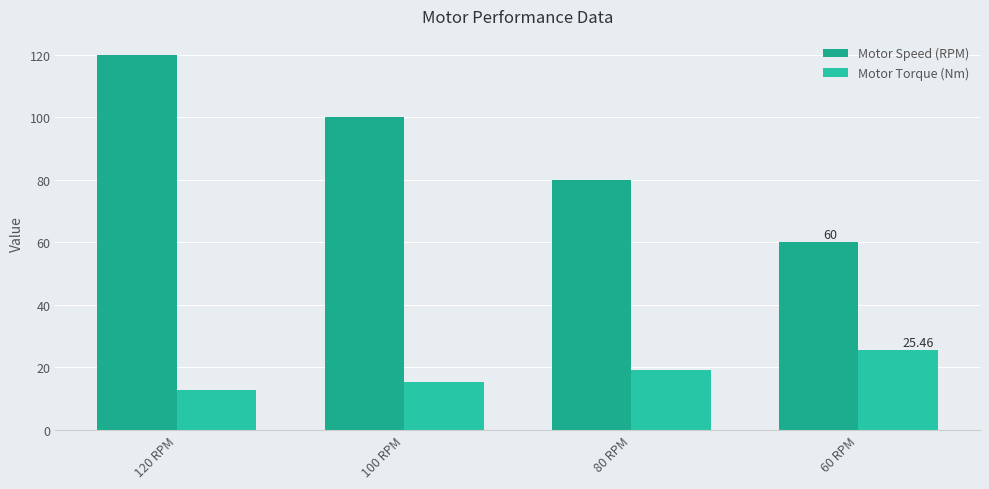

What are all the series names shown in the legend?

Motor Speed (RPM), Motor Torque (Nm)